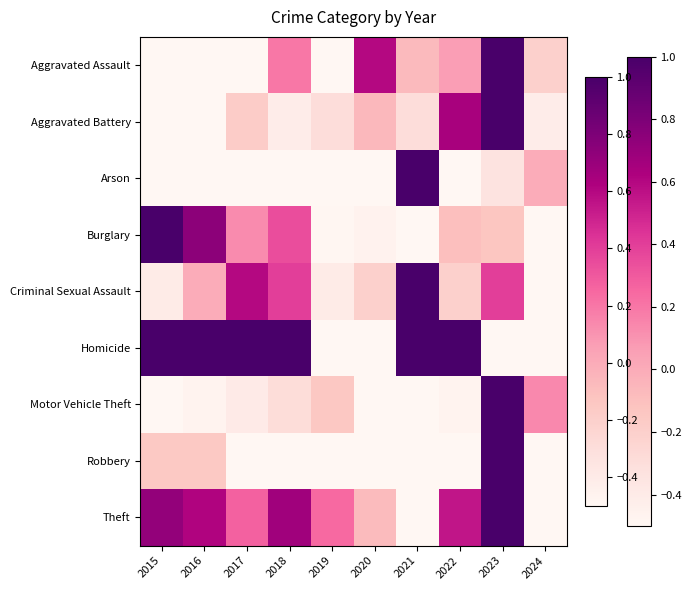

Reading left to right, what are all the values shown in this chart?

Aggravated Assault: 2015=-1.0	2016=-0.9	2017=-0.6	2018=0.2	2019=-0.9	2020=0.6	2021=-0.1	2022=0.1	2023=1.0	2024=-0.2
Aggravated Battery: 2015=-0.8	2016=-1.0	2017=-0.2	2018=-0.4	2019=-0.3	2020=-0.1	2021=-0.3	2022=0.6	2023=1.0	2024=-0.4
Arson: 2015=-0.7	2016=-1.0	2017=-0.7	2018=-1.0	2019=-0.7	2020=-1.0	2021=1.0	2022=-1.0	2023=-0.3	2024=0.0
Burglary: 2015=1.0	2016=0.7	2017=0.1	2018=0.3	2019=-0.5	2020=-0.5	2021=-0.7	2022=-0.1	2023=-0.1	2024=-1.0
Criminal Sexual Assault: 2015=-0.4	2016=0.0	2017=0.6	2018=0.4	2019=-0.4	2020=-0.2	2021=1.0	2022=-0.2	2023=0.4	2024=-1.0
Homicide: 2015=1.0	2016=1.0	2017=1.0	2018=1.0	2019=-1.0	2020=-1.0	2021=1.0	2022=1.0	2023=-1.0	2024=-1.0
Motor Vehicle Theft: 2015=-0.6	2016=-0.5	2017=-0.4	2018=-0.3	2019=-0.1	2020=-0.8	2021=-1.0	2022=-0.5	2023=1.0	2024=0.1
Robbery: 2015=-0.2	2016=-0.2	2017=-0.6	2018=-0.7	2019=-0.9	2020=-0.9	2021=-0.5	2022=-0.6	2023=1.0	2024=-1.0
Theft: 2015=0.7	2016=0.6	2017=0.3	2018=0.7	2019=0.2	2020=-0.1	2021=-1.0	2022=0.6	2023=1.0	2024=-1.0